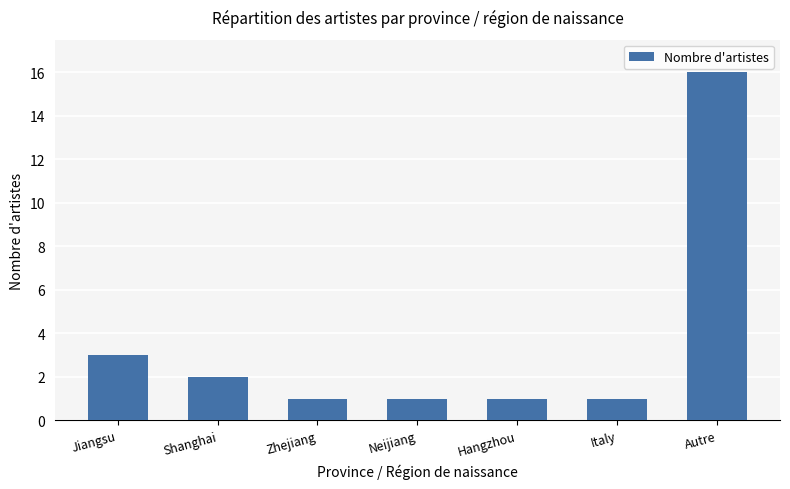

Reading right to left, list all the values displayed in this chart.

Autre=16	Italy=1	Hangzhou=1	Neijiang=1	Zhejiang=1	Shanghai=2	Jiangsu=3